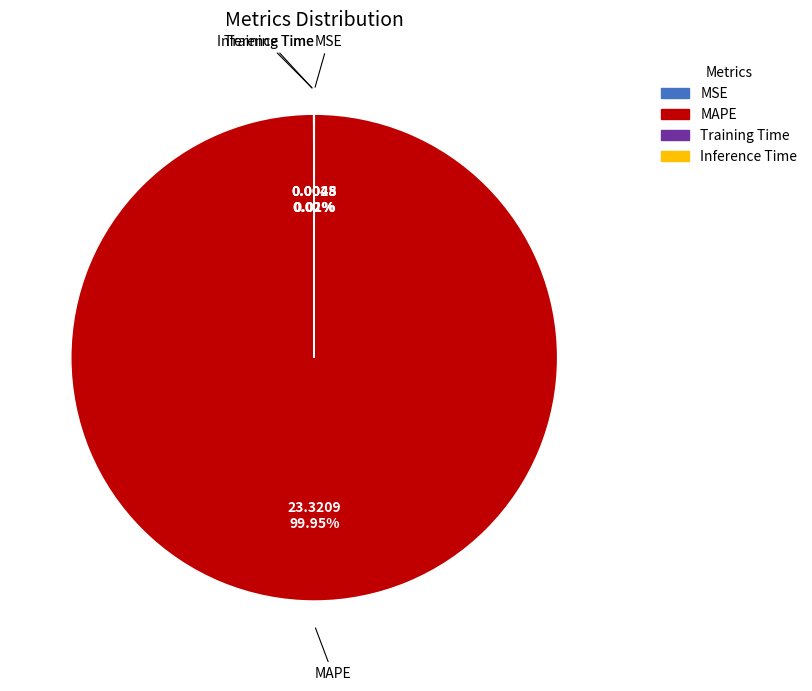

What is the largest slice in the pie chart?

MAPE